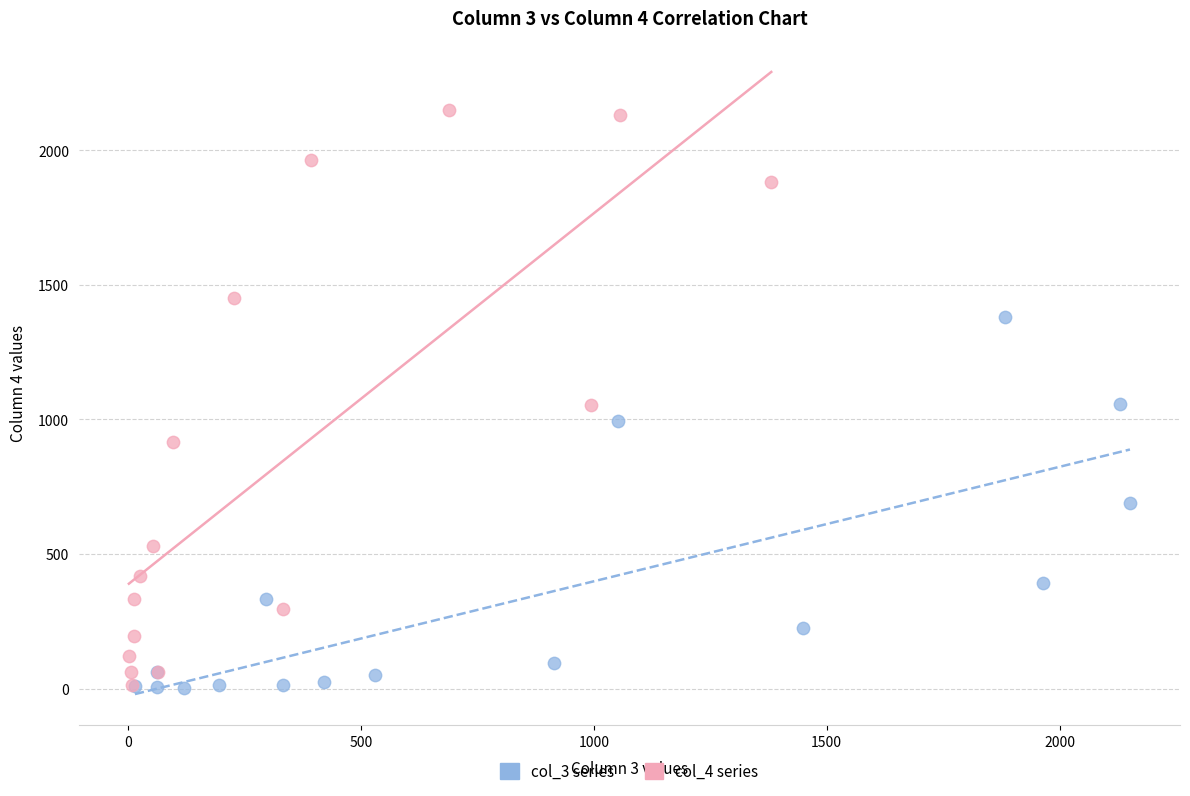

Which series has the widest spread of Y values?

col_4 series